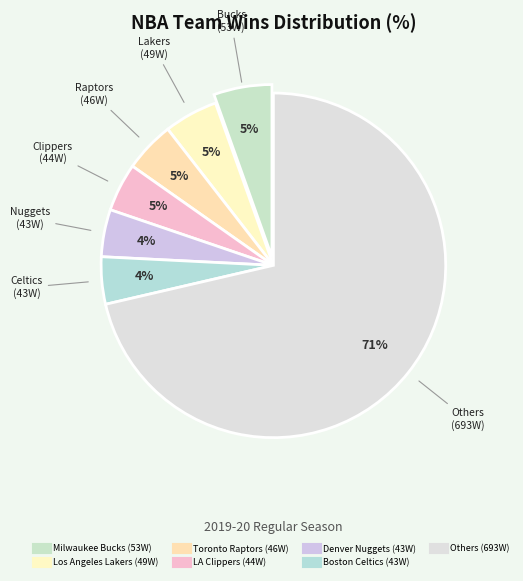

How many slices are in this pie chart?

7